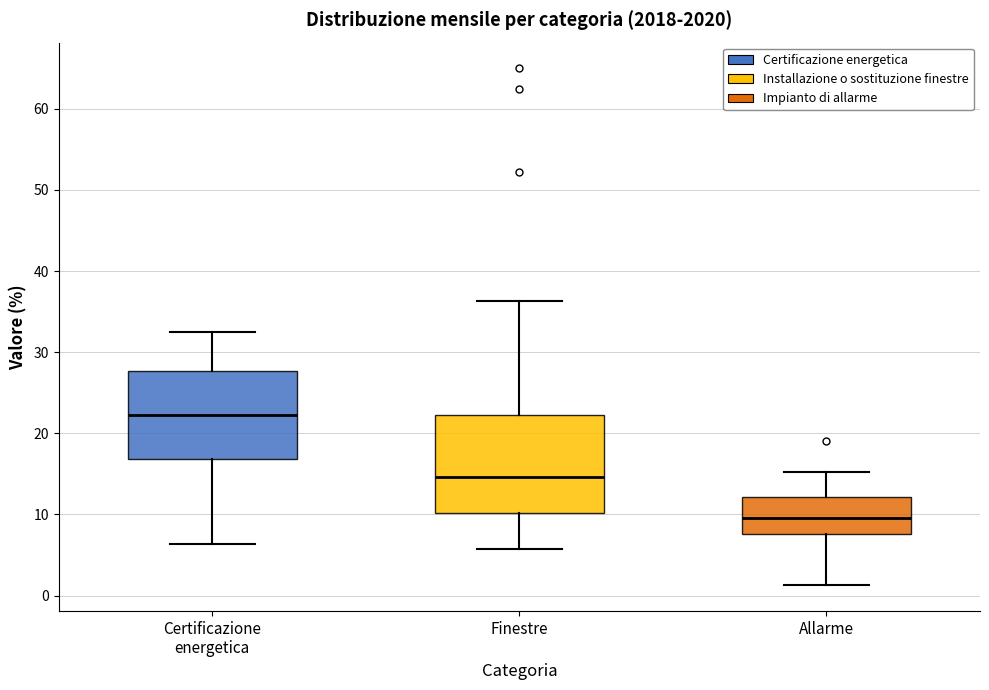

Reading left to right, transcribe this box plot: for each box, give where its median line is, the range the box spans, and where its two whiskers end, as read against the y-axis. The values are not printed on the chart, so give them approximately, as read against the axis.

Certificazione energetica: median 22, box 17 to 28, whiskers 6 to 32
Finestre: median 15, box 10 to 22, whiskers 6 to 36
Allarme: median 10, box 8 to 12, whiskers 1 to 15